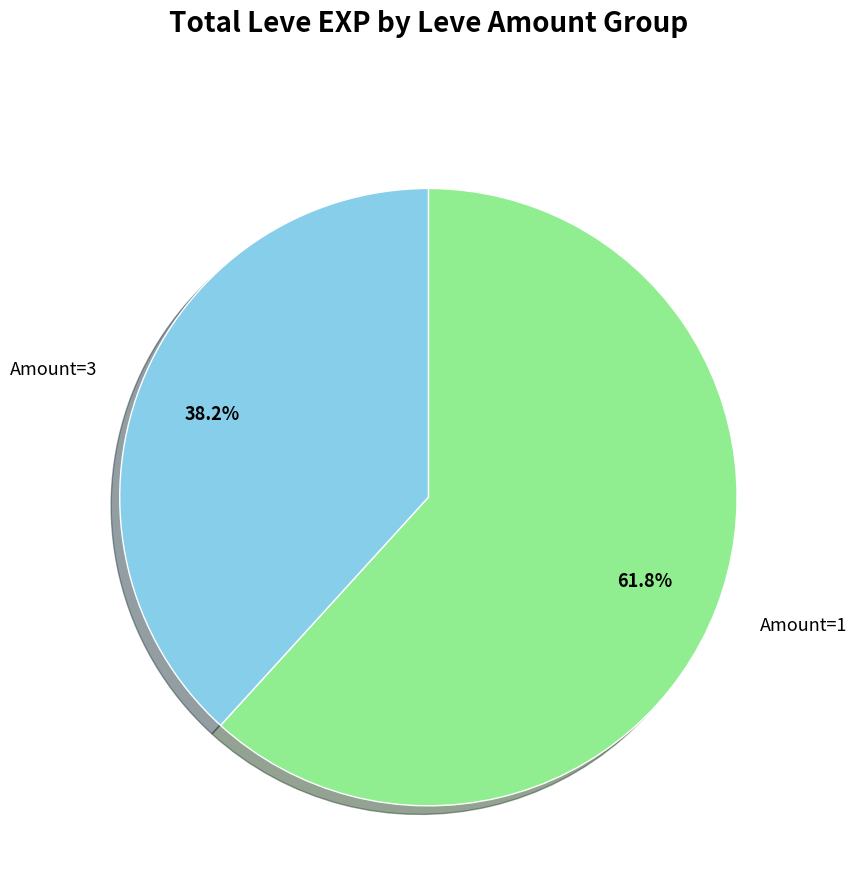

Is there a majority slice in this chart?

Yes